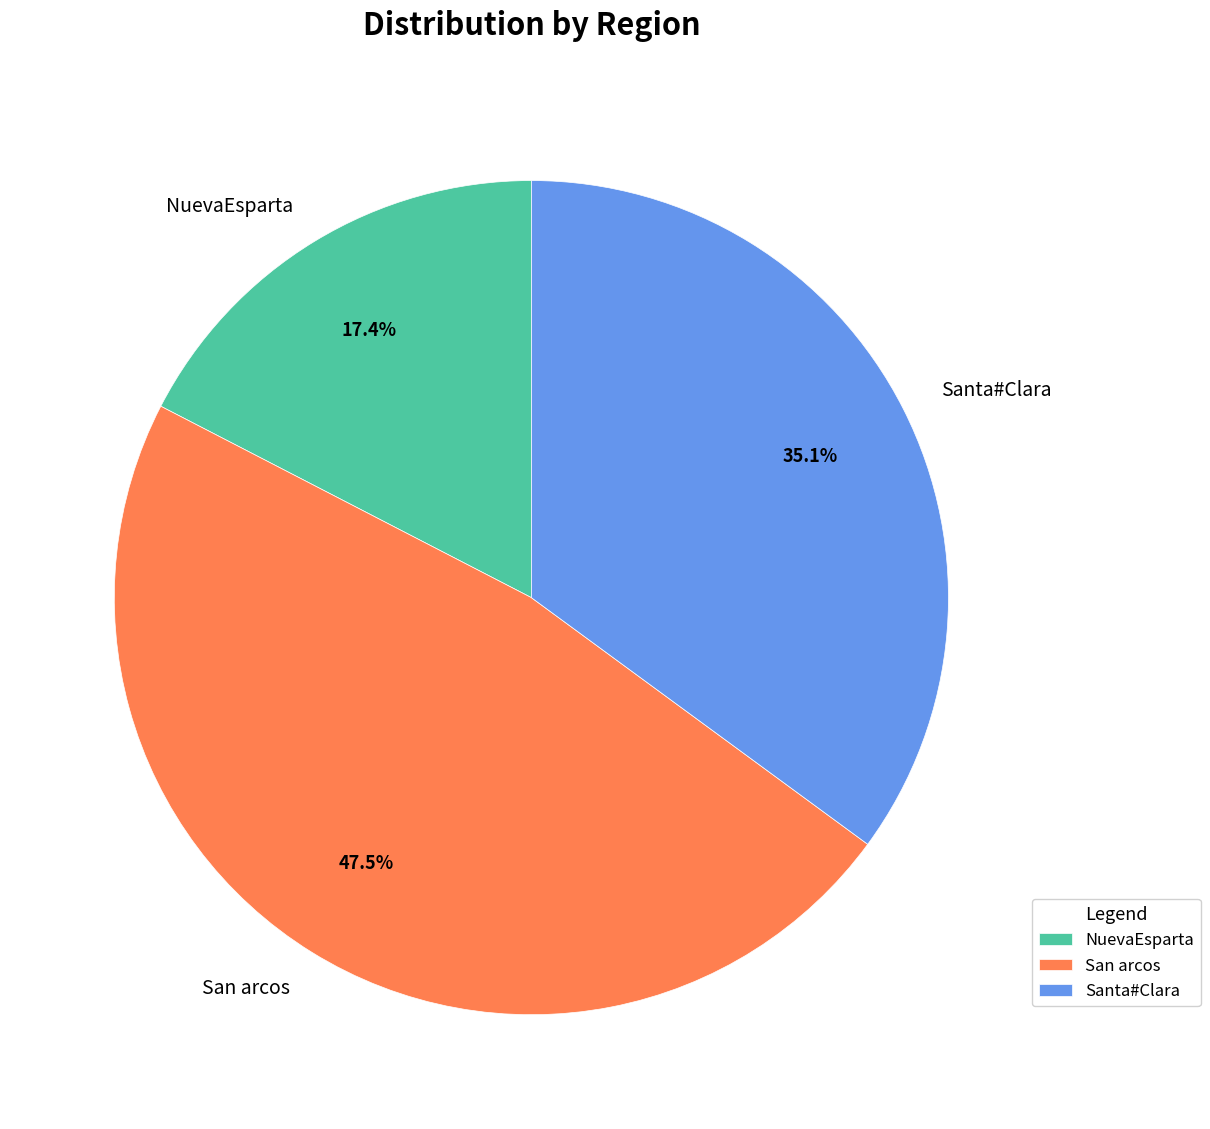

To the nearest percent, what is the average slice percentage?

33%